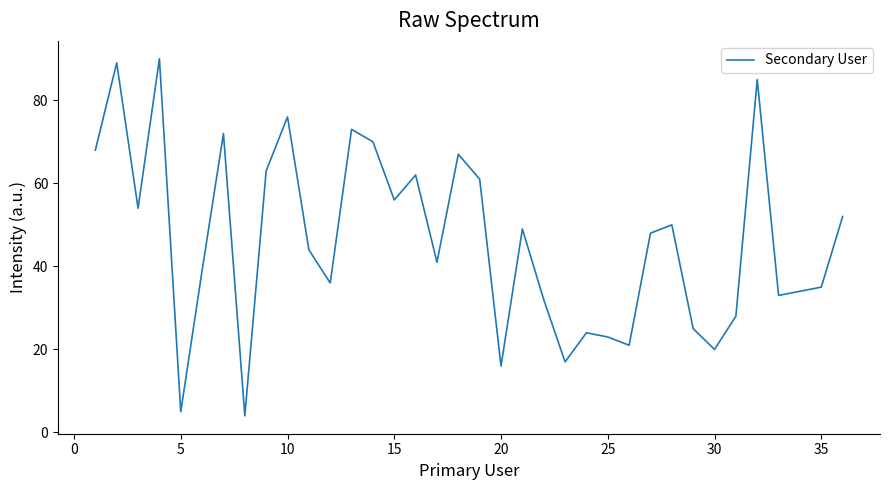

Does the chart have visible grid lines?

No